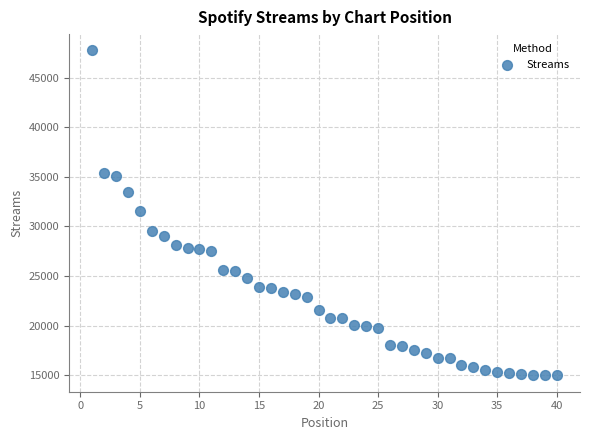

What is the range of Y values (max minus min)?

32775